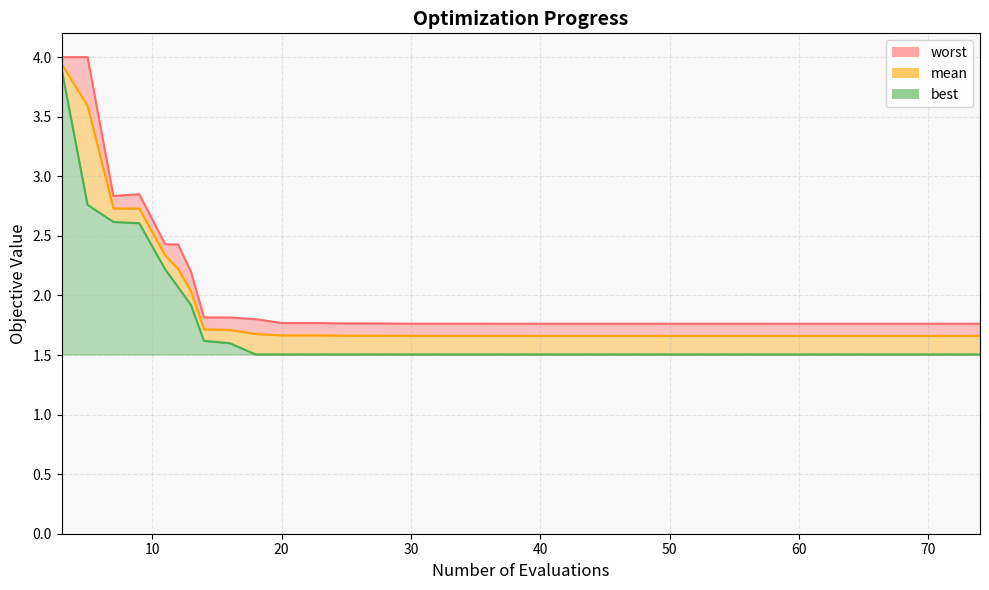

True or false: mean and best intersect in this chart.

False